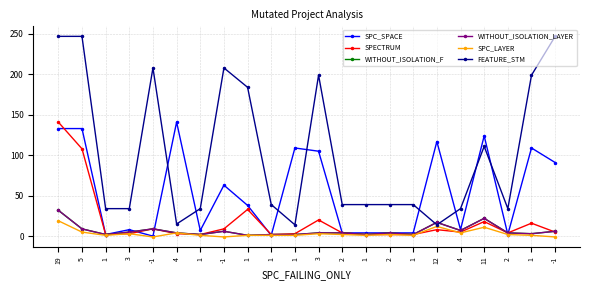

At 3, list the series in order from largest to smallest.

FEATURE_STM, SPC_SPACE, WITHOUT_ISOLATION_F, WITHOUT_ISOLATION_LAYER, SPECTRUM, SPC_LAYER